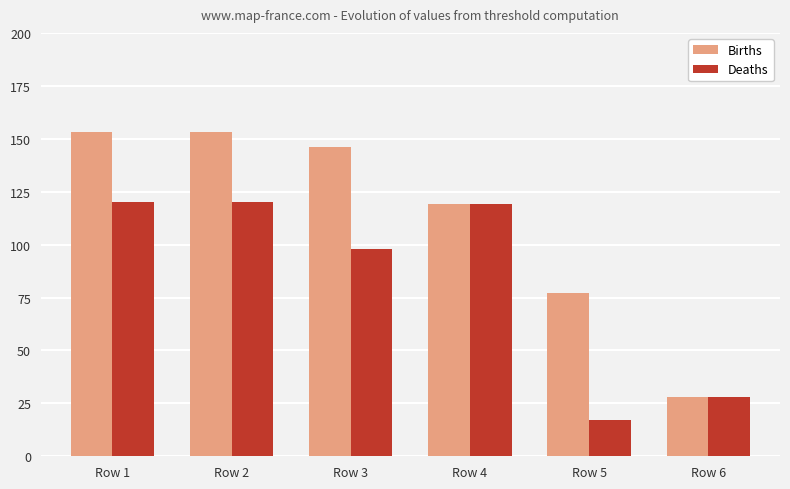

Reading right to left, list all the values displayed in this chart.

Births: Row 6=28	Row 5=77	Row 4=119	Row 3=146	Row 2=153	Row 1=153
Deaths: Row 6=28	Row 5=17	Row 4=119	Row 3=98	Row 2=120	Row 1=120